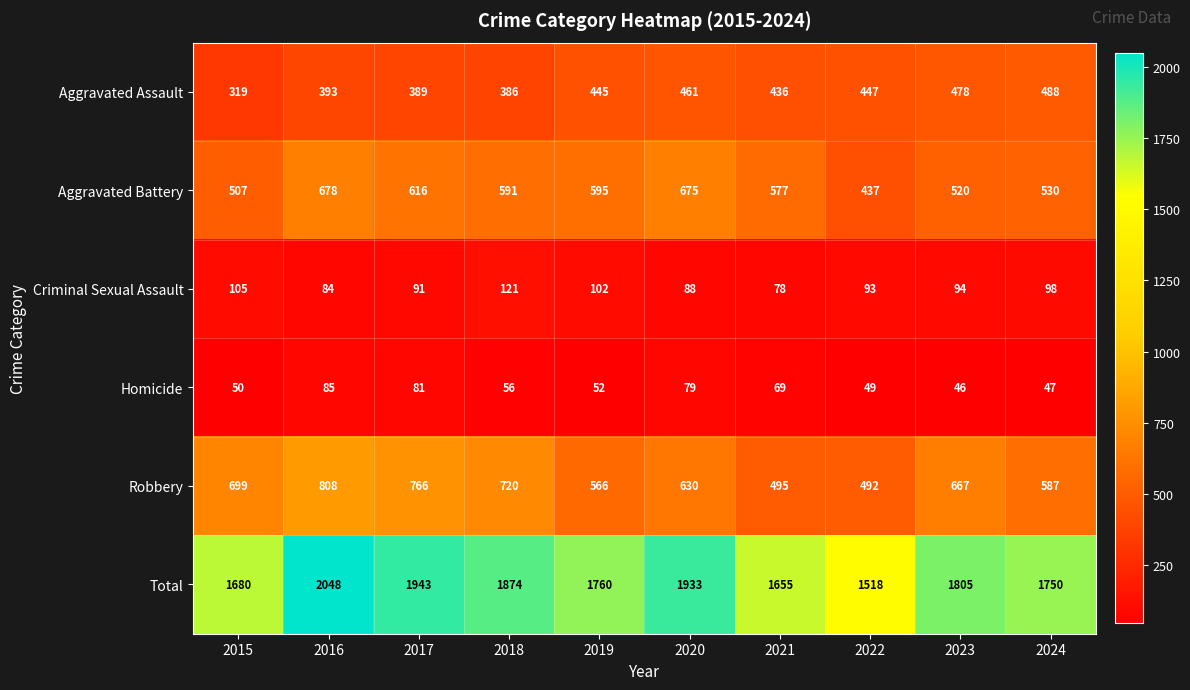

Which series has the widest spread of values?

Total